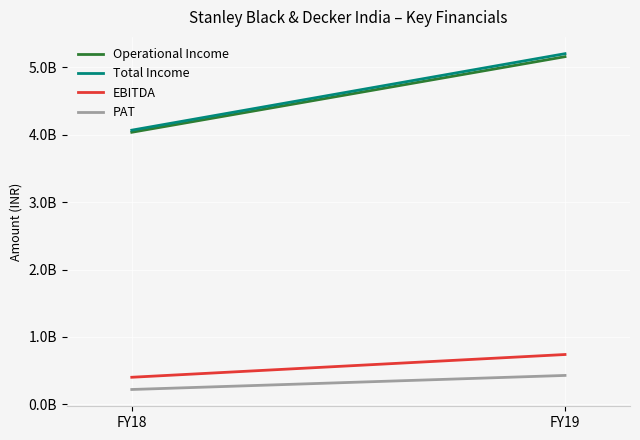

What is the spread (max minus min) of values at FY19?

4774695897